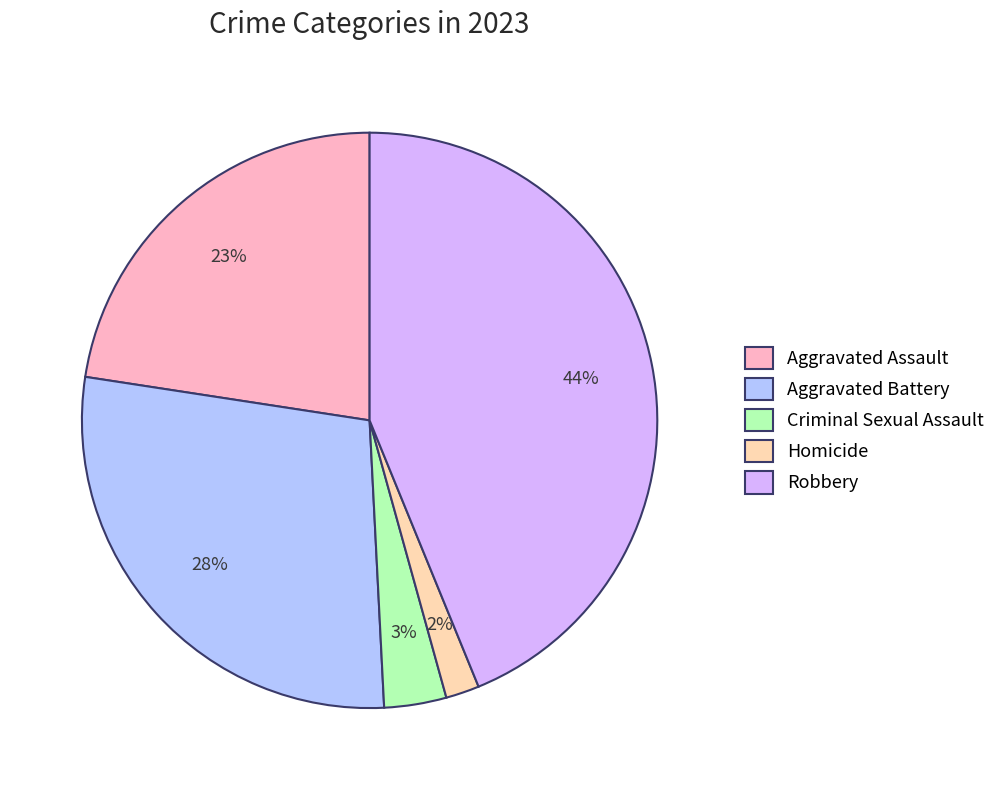

Is there any slice that represents more than half of the pie?

No